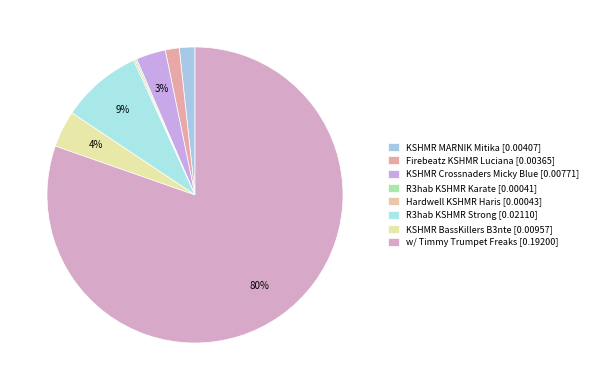

To the nearest percent, what percentage of the pie is KSHMR Crossnaders Micky Blue?

3%